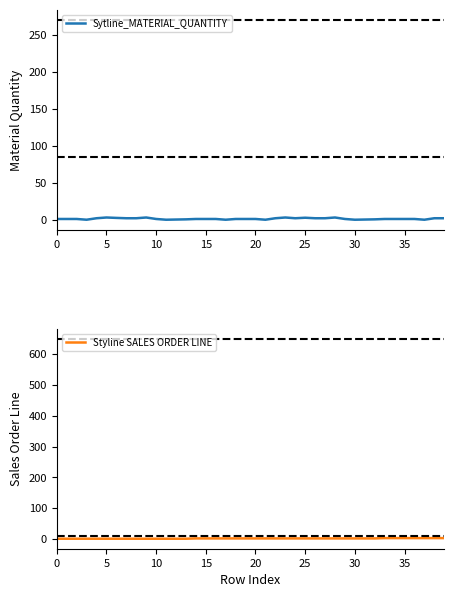

What are all the series names shown in the legend?

Sytline_MATERIAL_QUANTITY, Styline SALES ORDER LINE